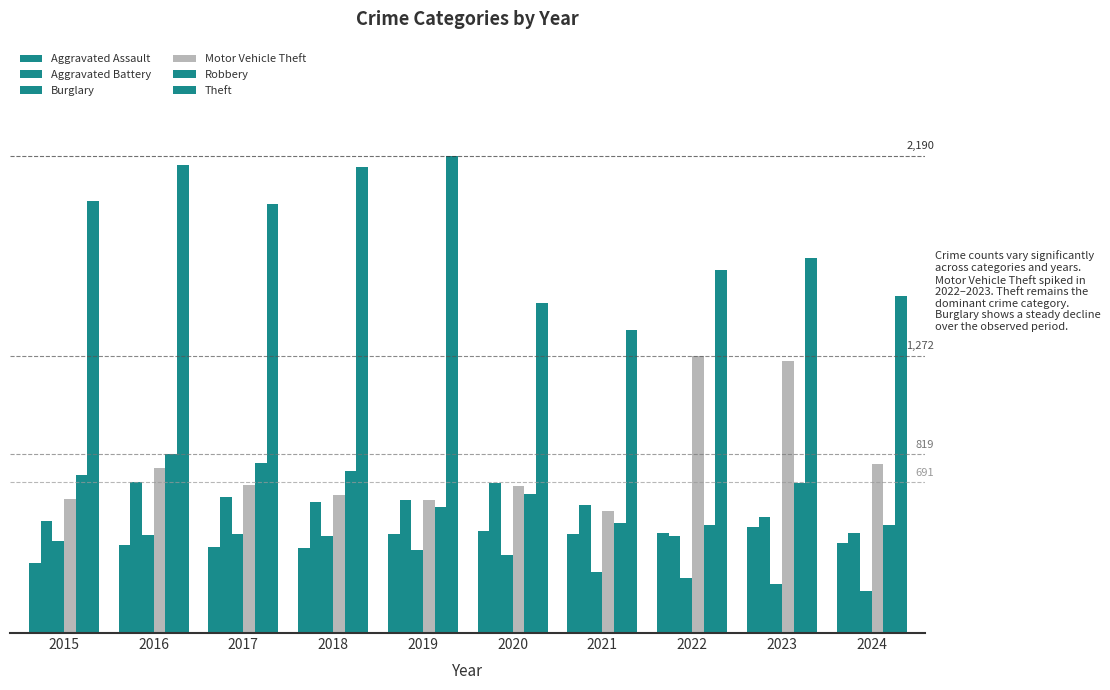

What is the sum of the Aggravated Battery values at 2015 and 2023?

1045